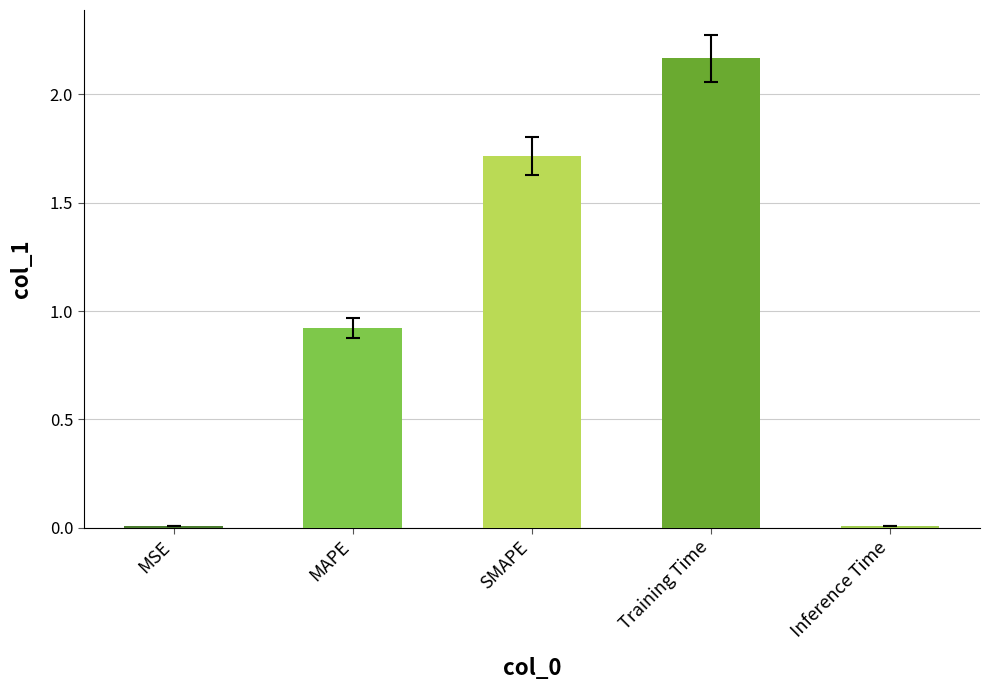

Which category has the highest value across all series?

Training Time